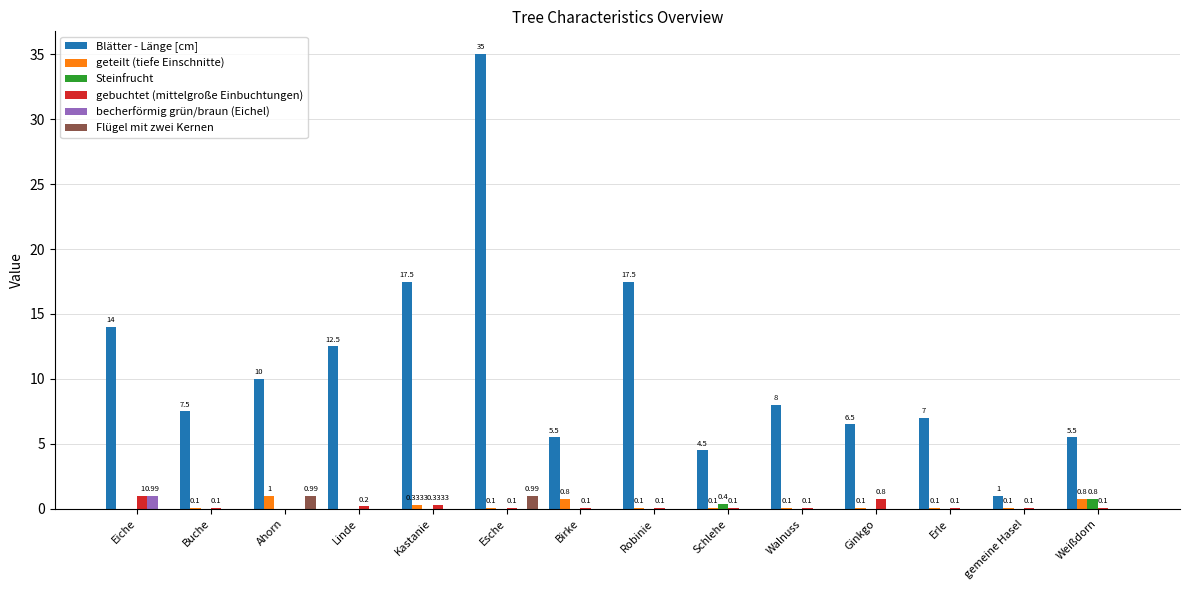

Which category has the highest value in the becherförmig grün/braun (Eichel) series?

Eiche